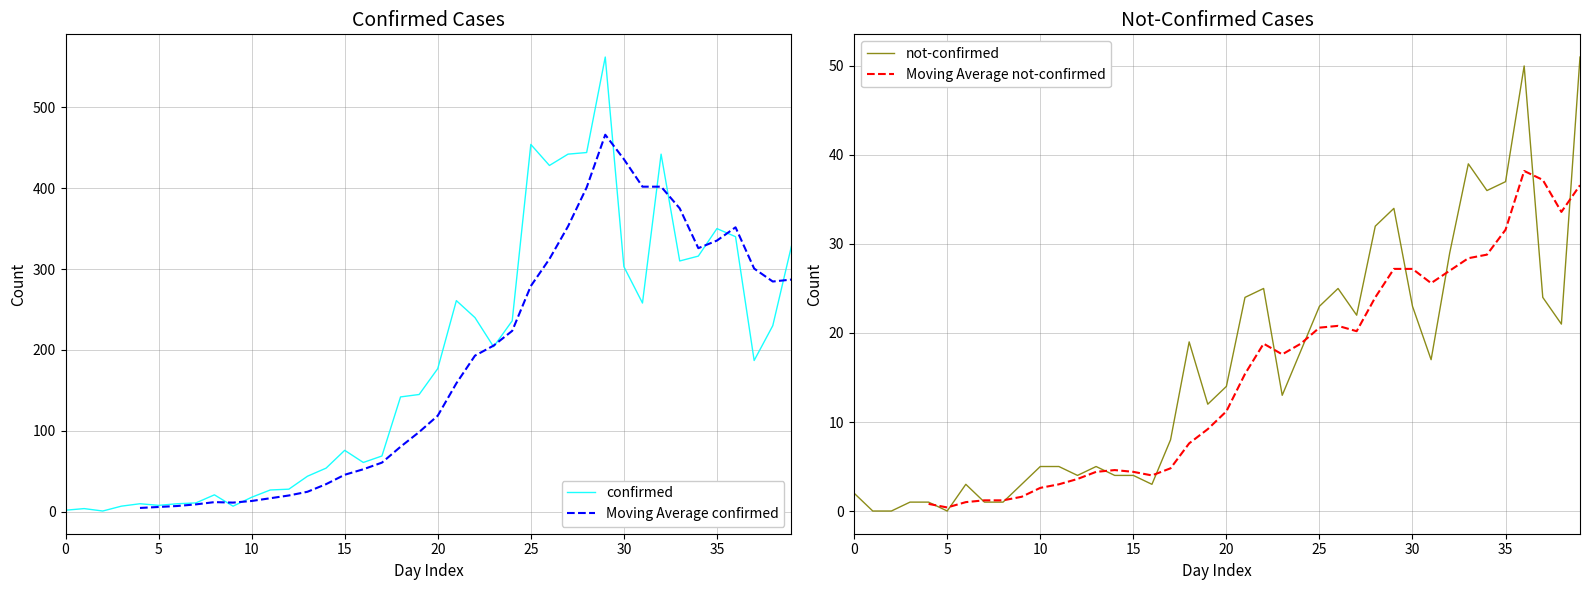

What is the total value across all series at 29?

1089.2